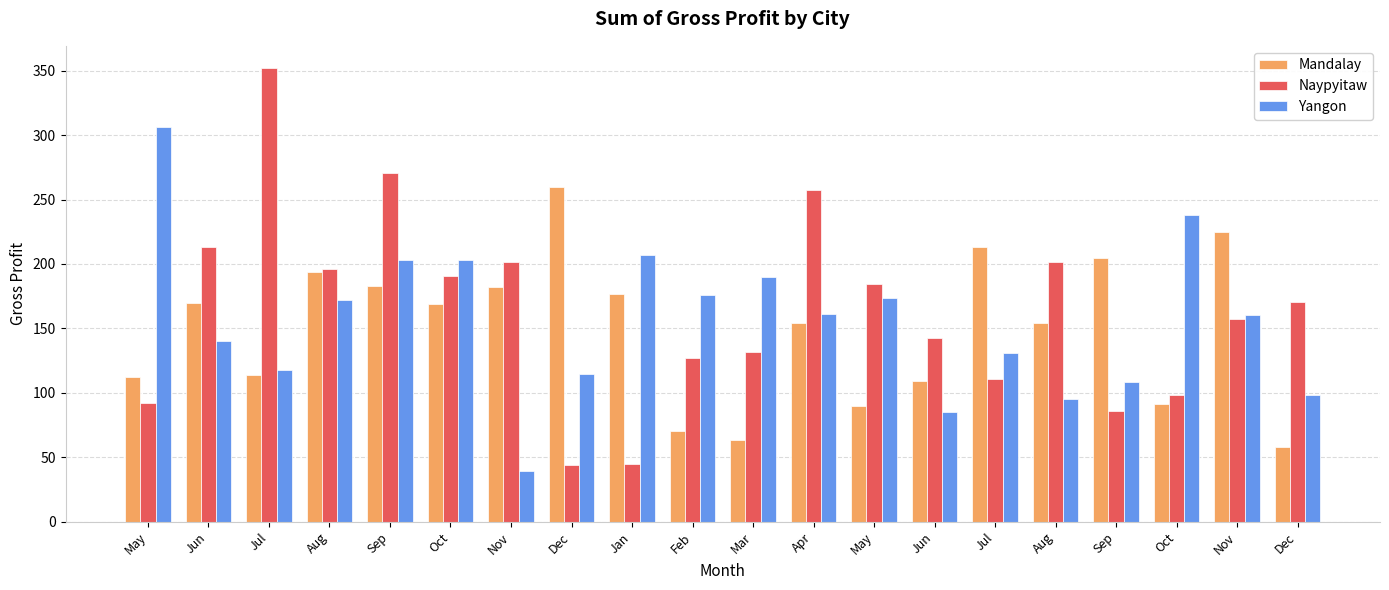

How many data points in Mandalay are above 168?

10